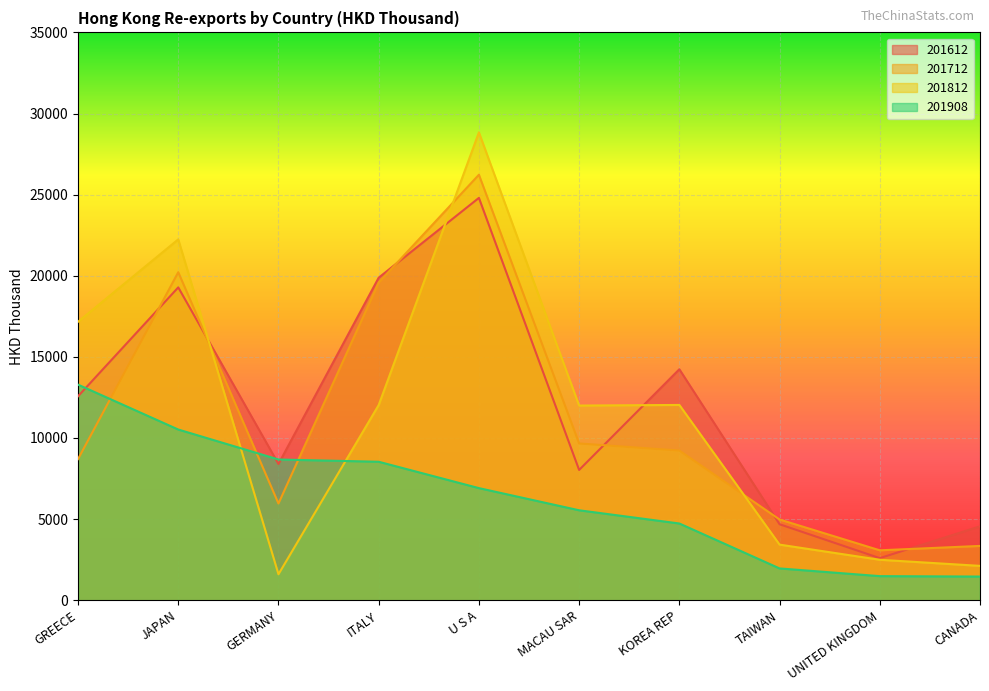

At which label does 201712 reach its minimum?

UNITED KINGDOM